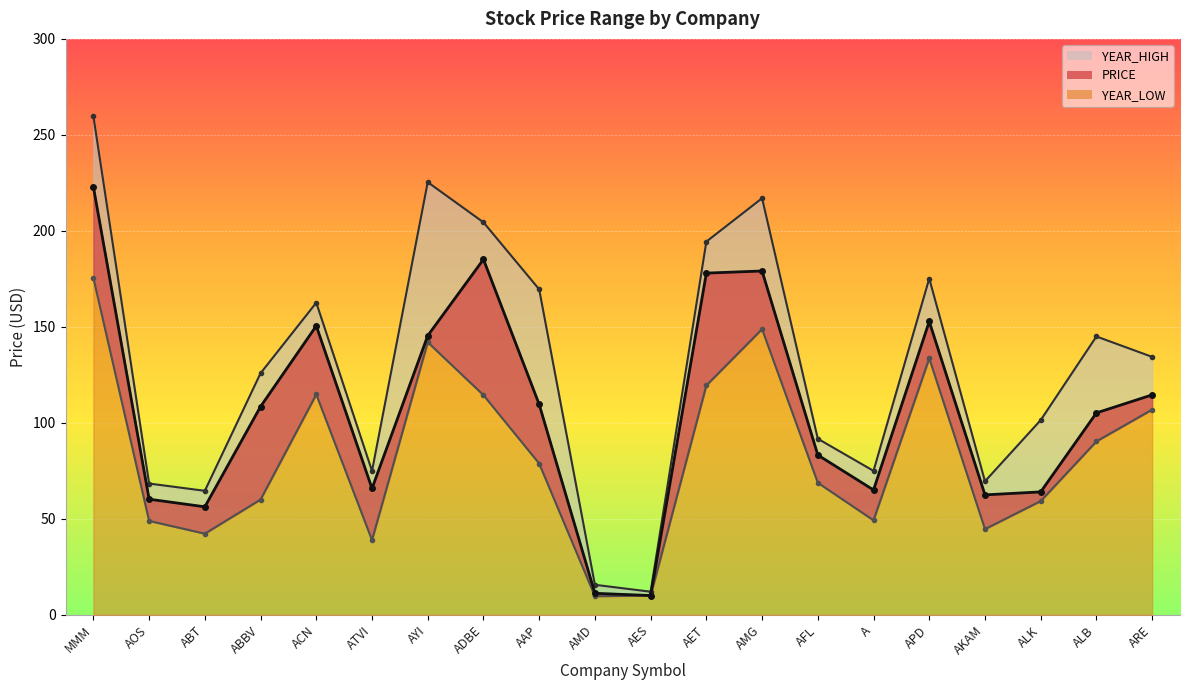

Reading left to right, transcribe all the data shown in this chart.

PRICE: 222.9	60.2	56.3	108.5	150.5	65.8	145.4	185.2	109.6	11.2	10.1	178.0	179.1	83.2	65.0	152.8	62.5	64.0	105.2	114.6
YEAR_HIGH: 259.8	68.4	64.6	125.9	162.6	74.9	225.4	204.4	169.6	15.7	12.1	194.4	217.0	91.7	75.0	175.2	69.6	101.4	145.0	134.4
YEAR_LOW: 175.5	48.9	42.3	60.0	114.8	38.9	142.0	114.5	78.8	9.7	10.0	119.5	148.8	68.8	49.2	133.6	44.6	59.2	90.3	106.9